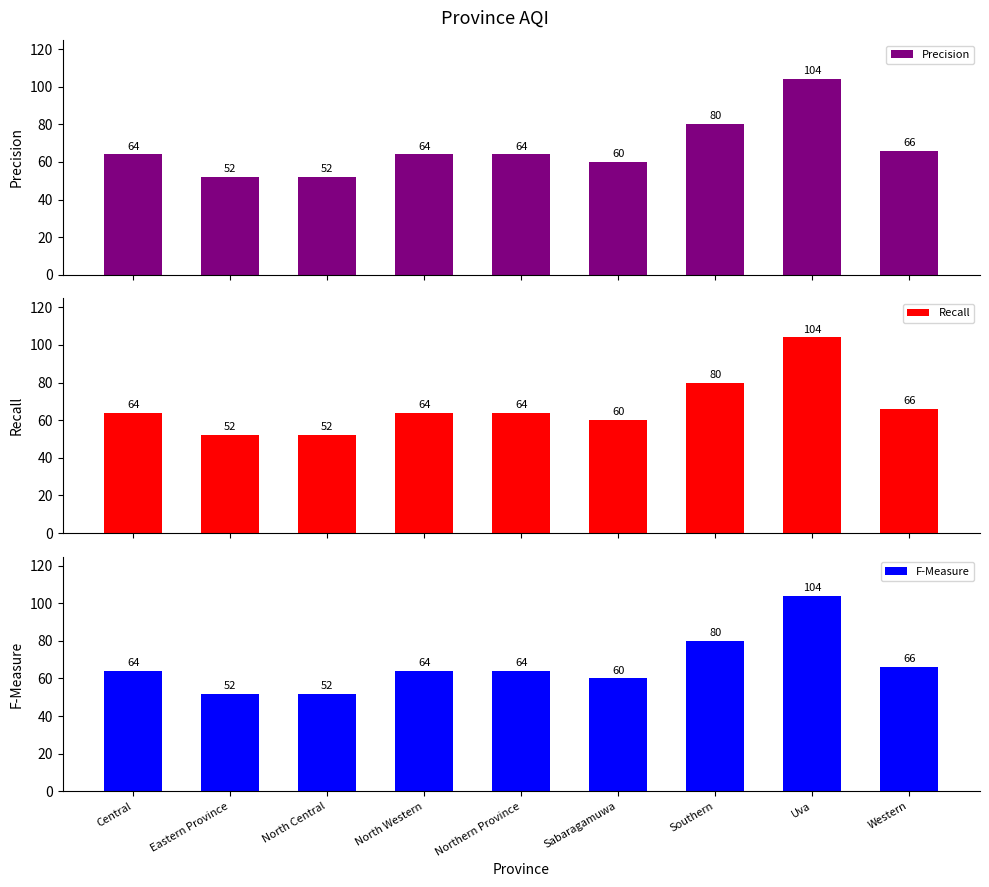

What is the sum of the F-Measure values at North Central and Southern?

132